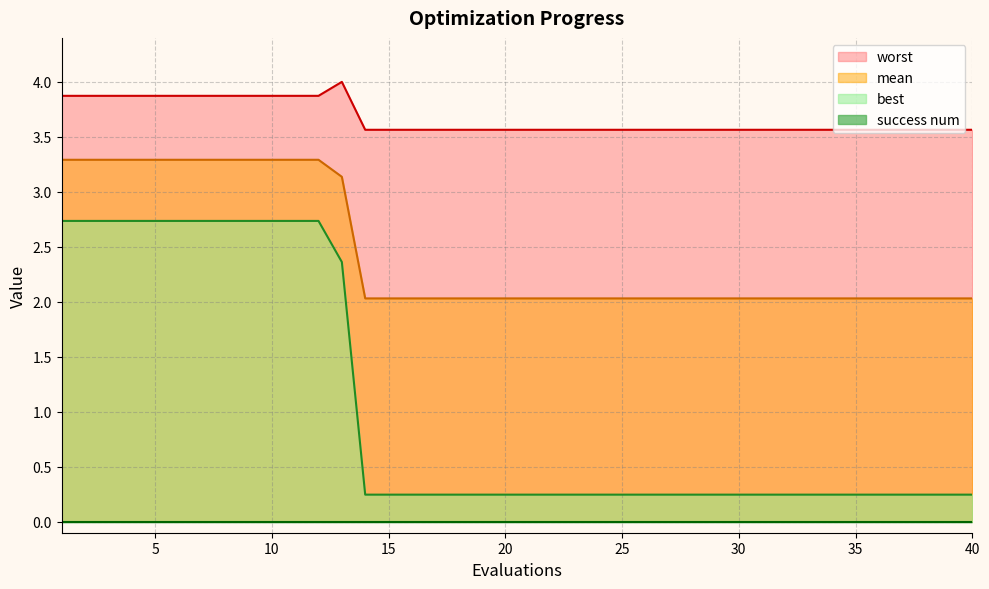

What is the difference between the maximum and minimum values in the worst series?

0.4